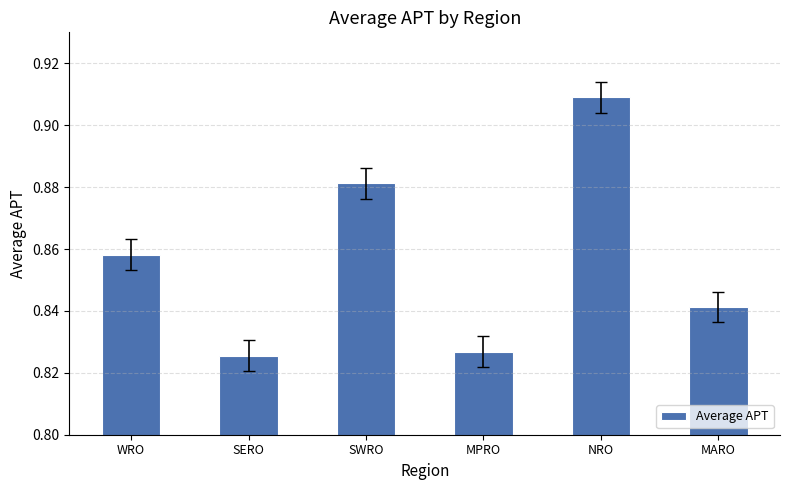

Is it true that the value at MARO is 1.2?

False